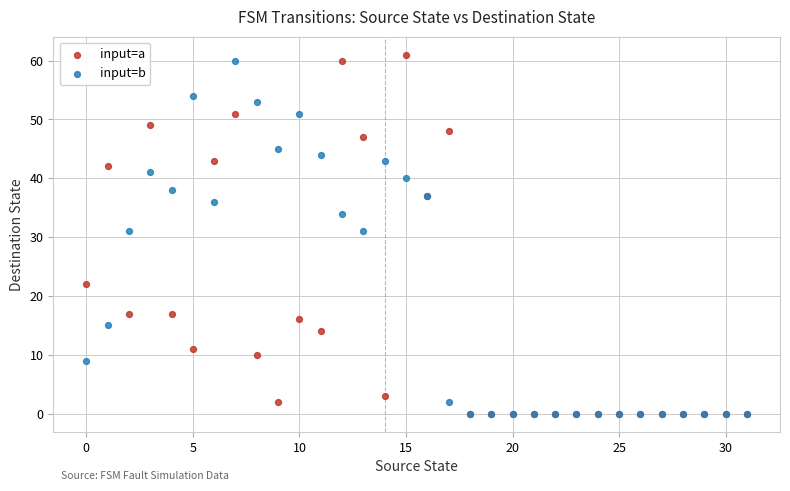

What are all the series names shown in the legend?

input=a, input=b